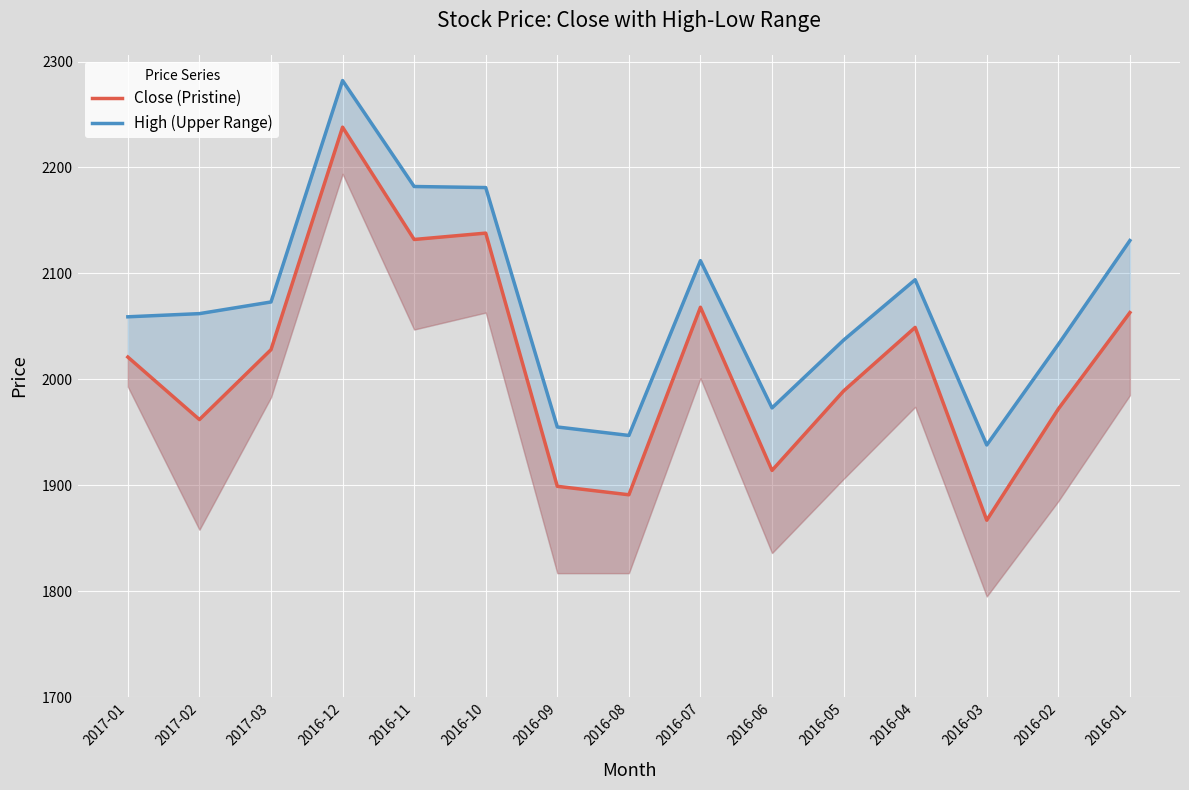

What is the label of the 5th point from the right?

2016-05